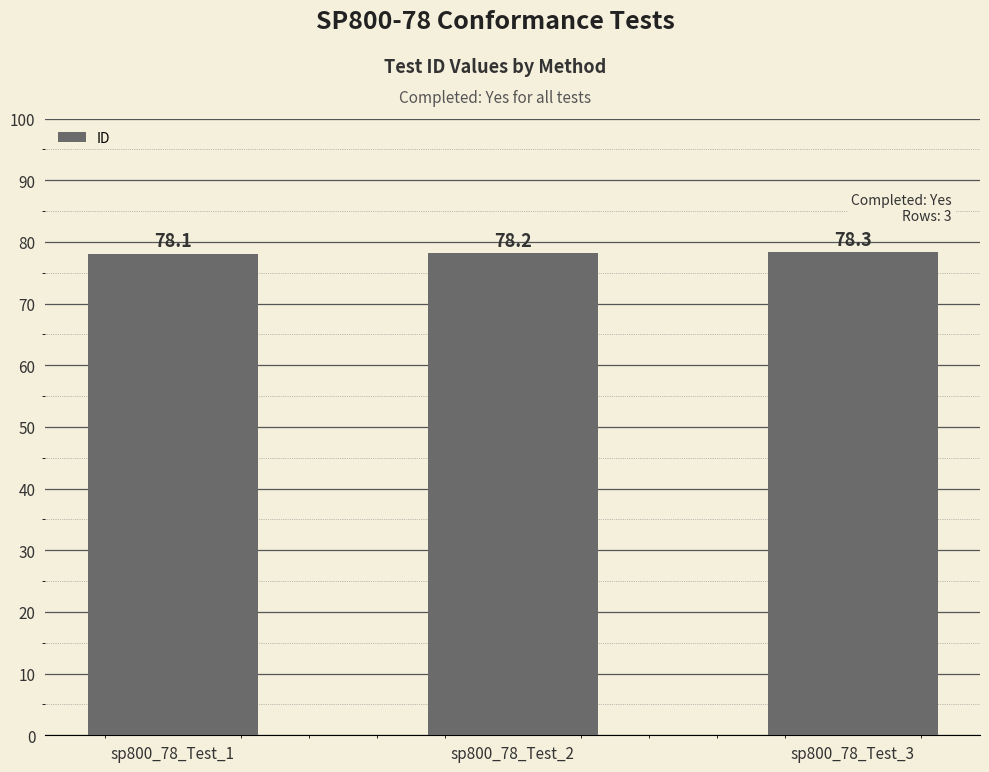

List the labels in order of value, largest first.

sp800_78_Test_3, sp800_78_Test_2, sp800_78_Test_1